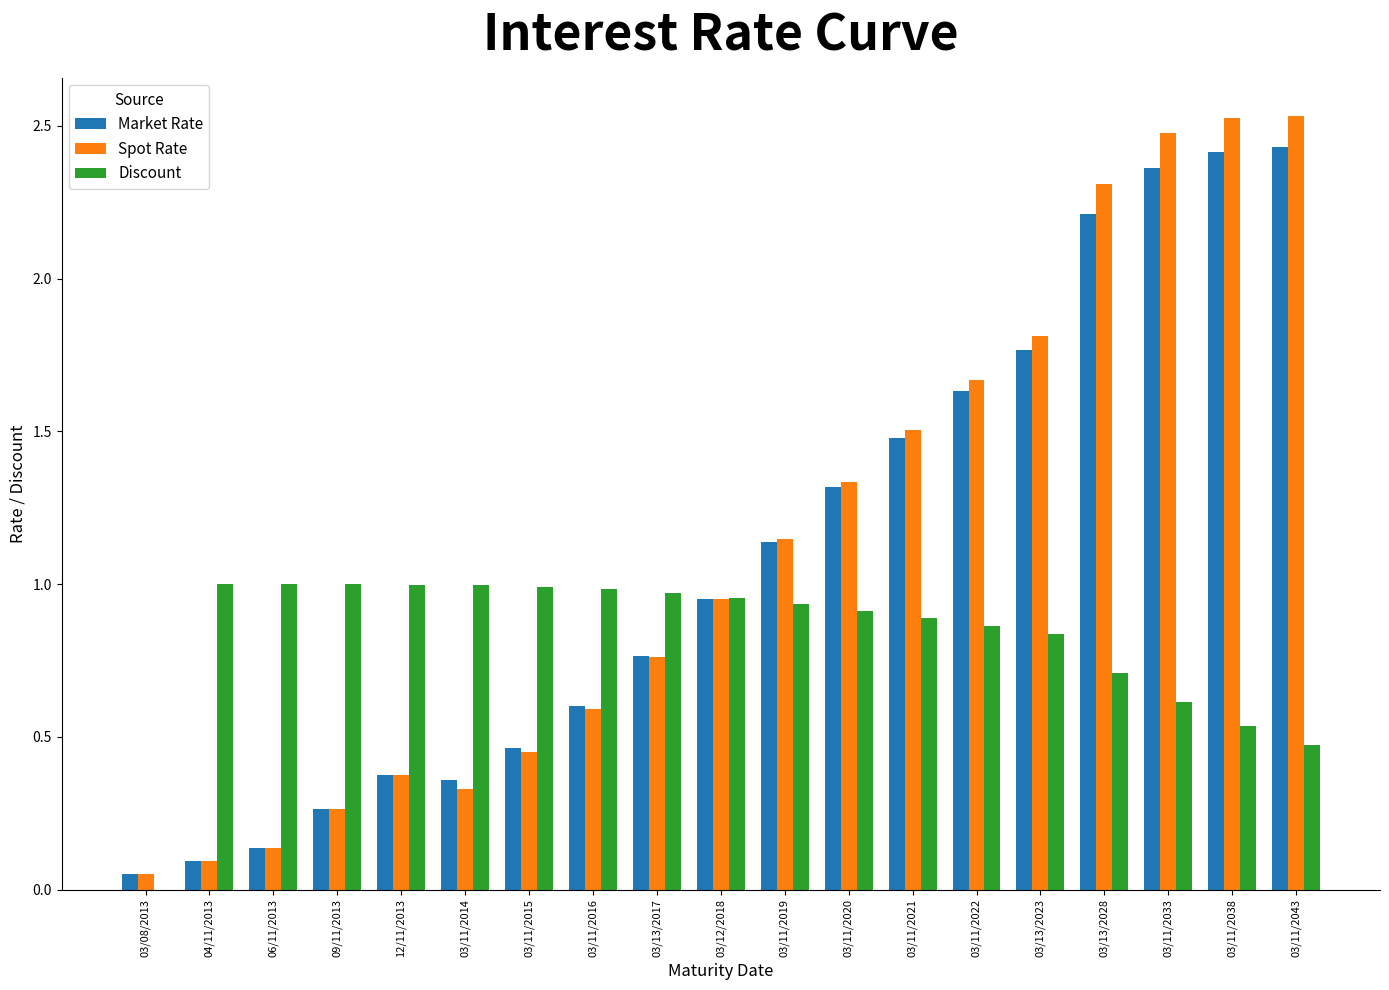

Count the number of data series in this chart.

3